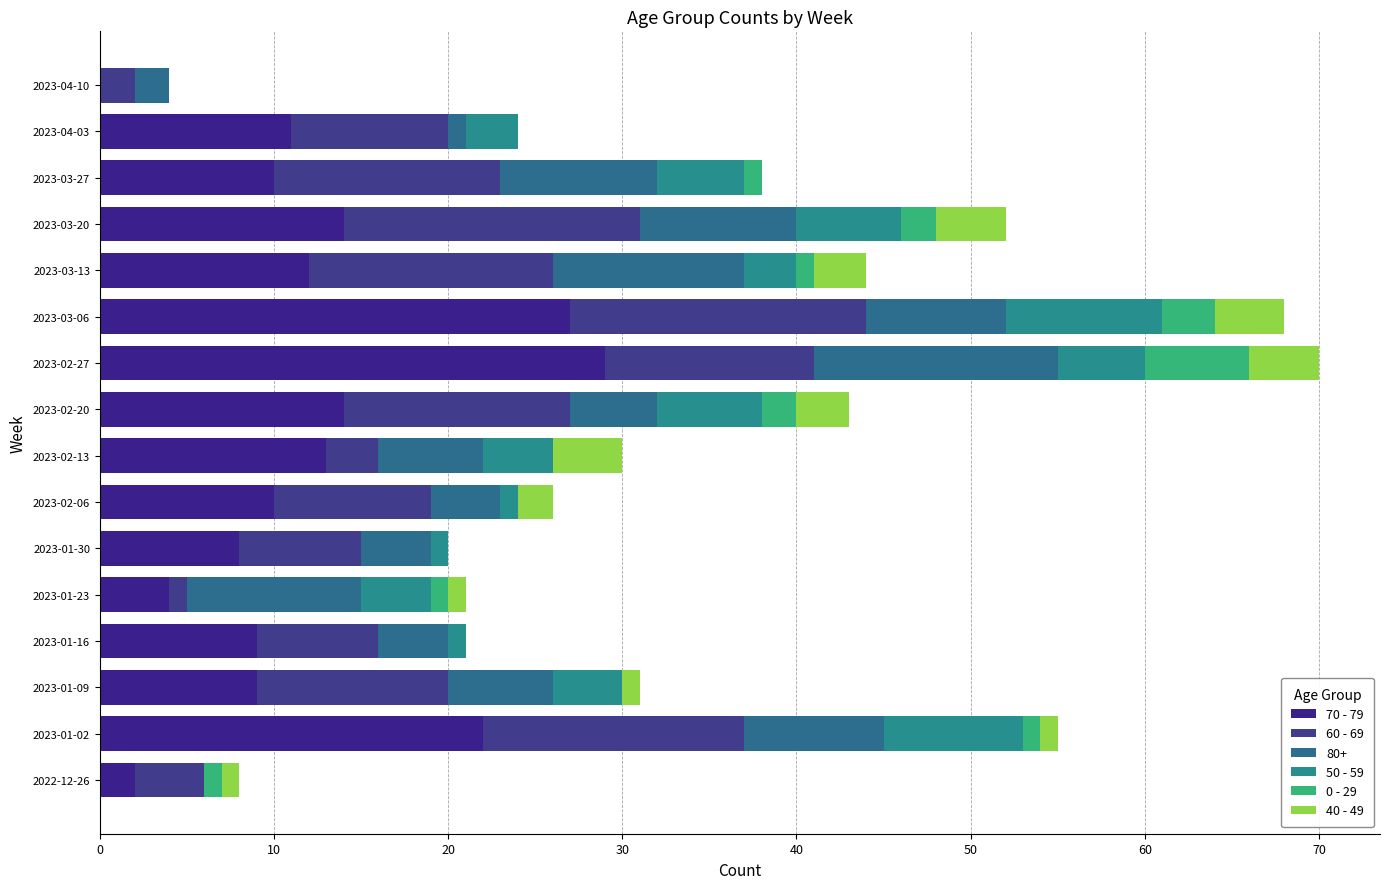

How many data points does each series have?

16